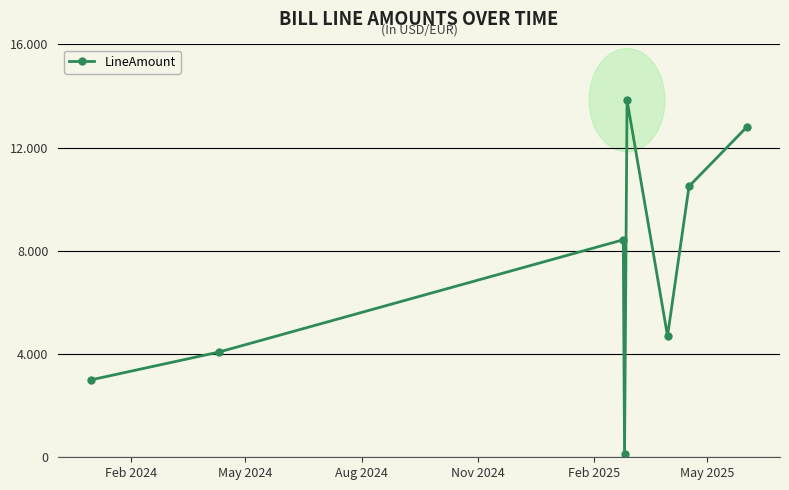

Is this an area chart (filled region under the line)?

No